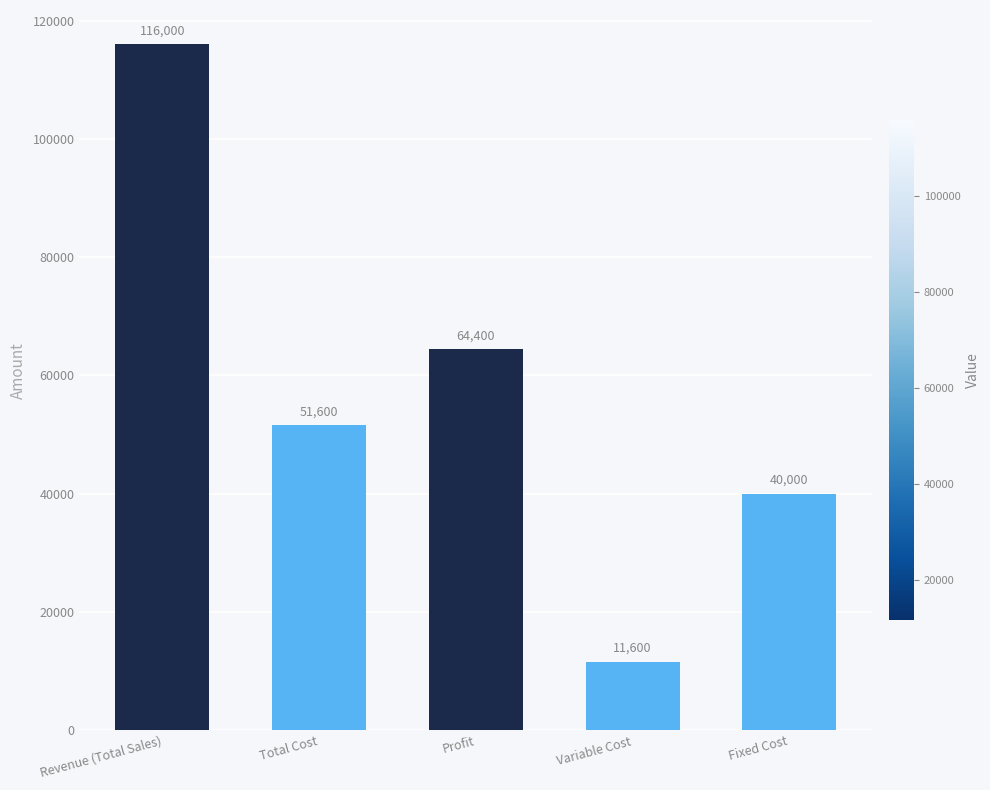

What is the maximum value shown in the chart?

116000